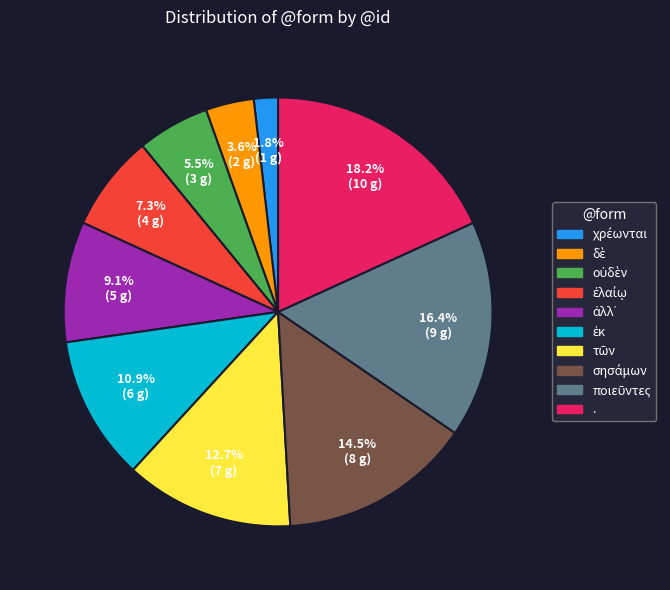

To the nearest percent, what is the average slice percentage?

10%